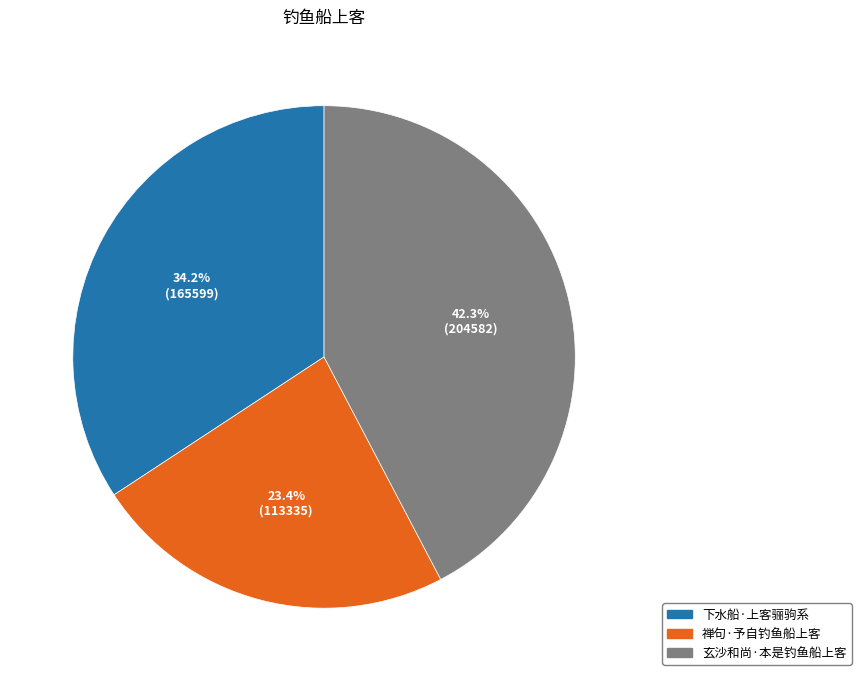

To the nearest percent, what is the difference between the largest and smallest slice percentages?

19%